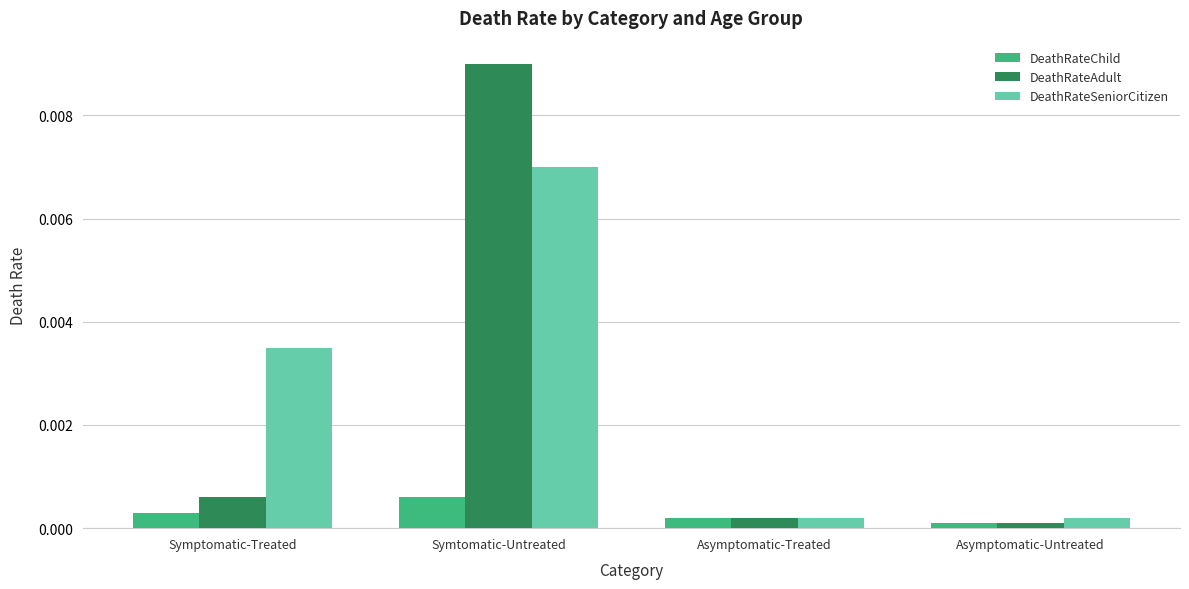

How many distinct data groups are displayed?

3